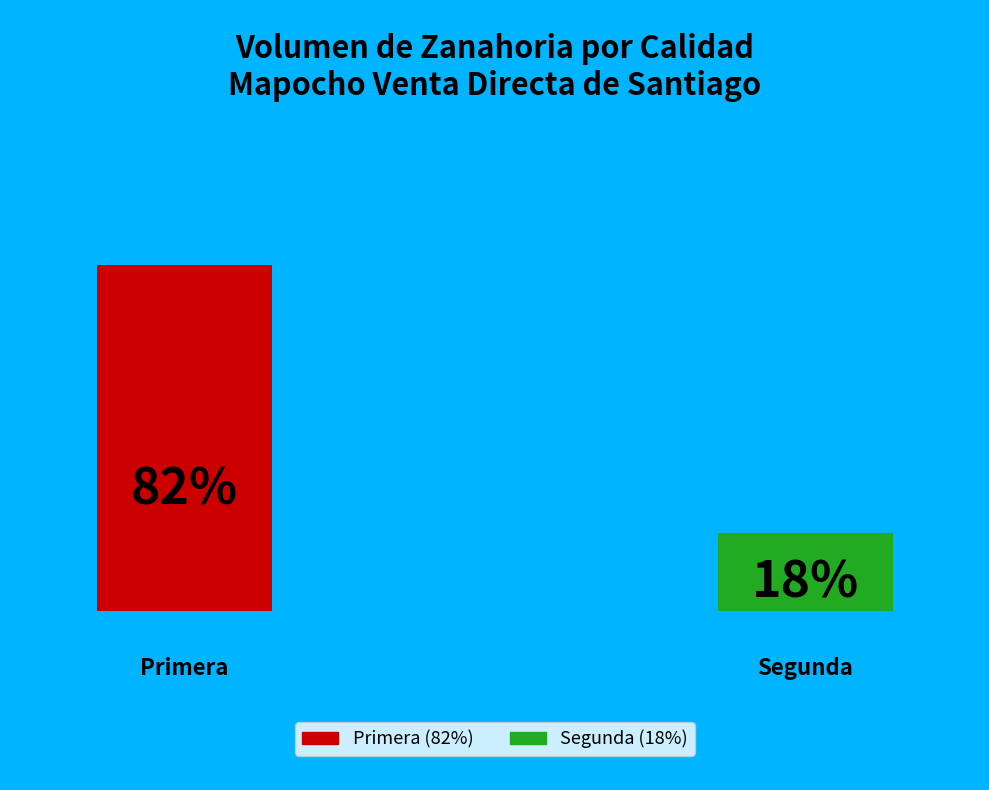

What is the smallest slice in the pie chart?

Segunda